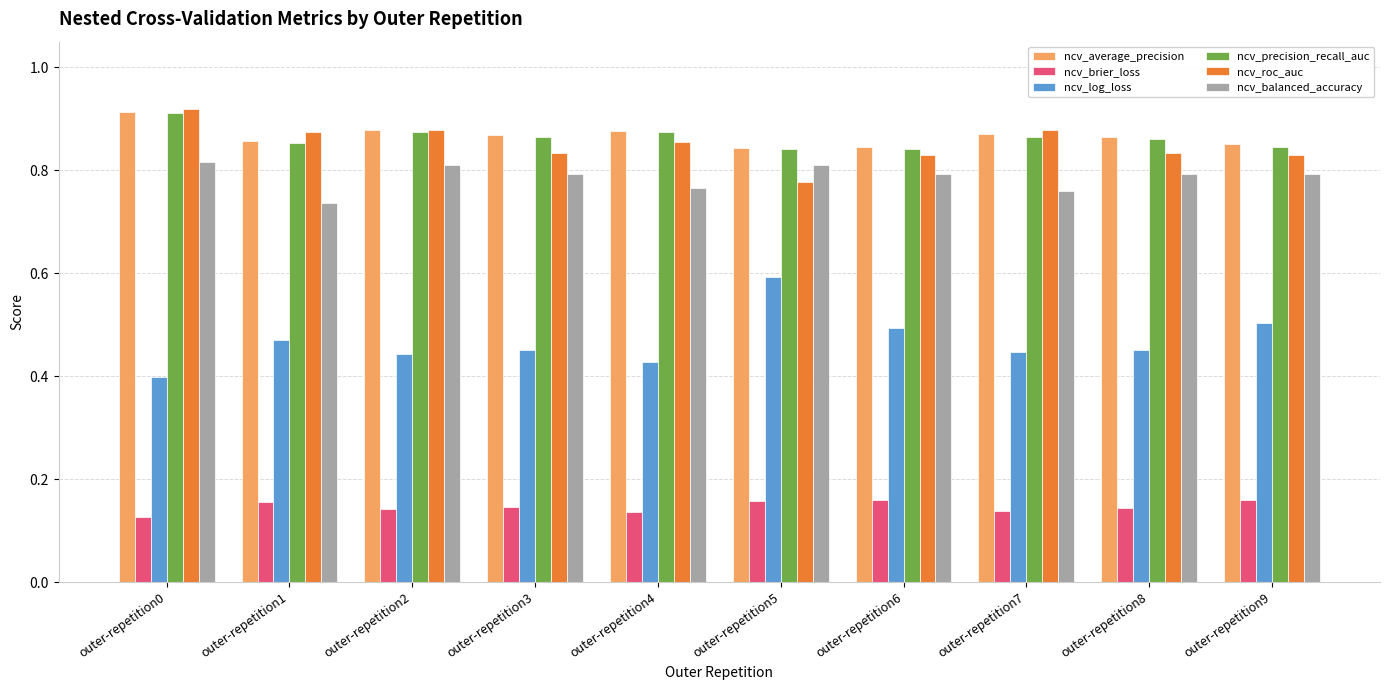

What is the sum of all ncv_roc_auc values?

8.5